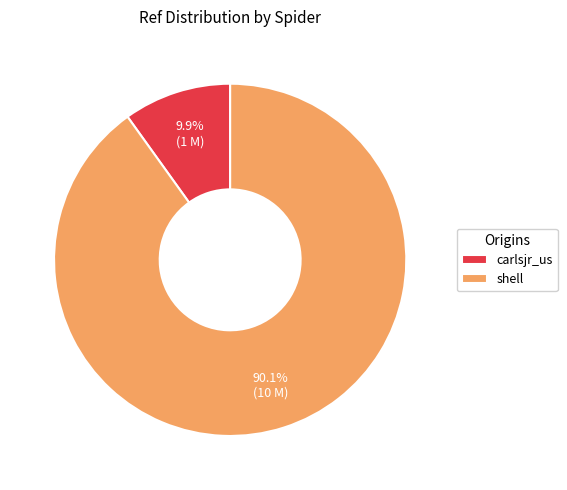

How many segments does this pie chart have?

2